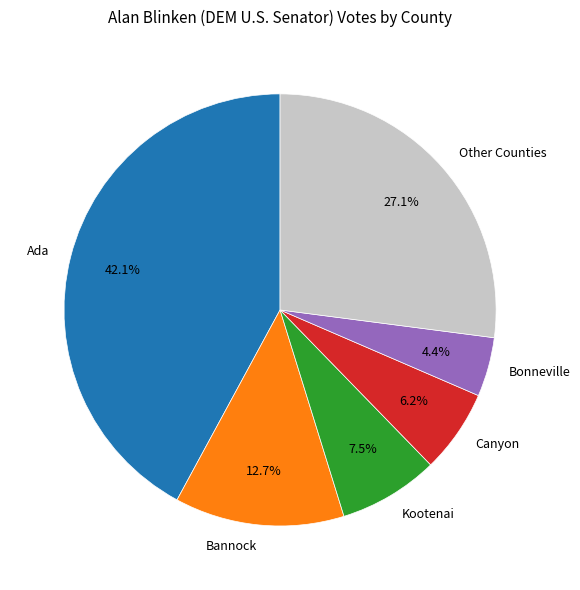

Which slice is the smallest?

Bonneville